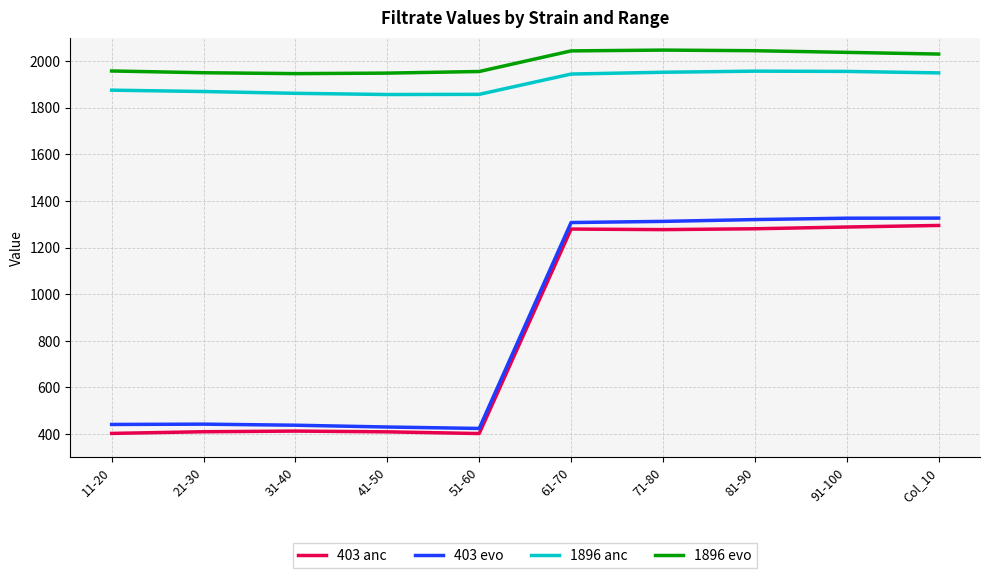

What position from the right is Col_10?

1